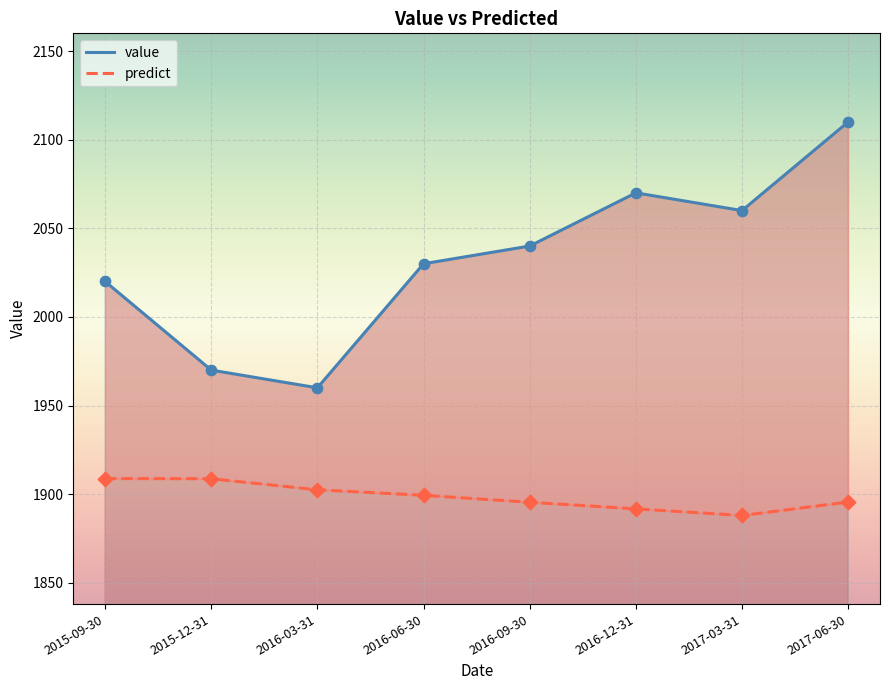

Which series contains the lowest Y value?

predict